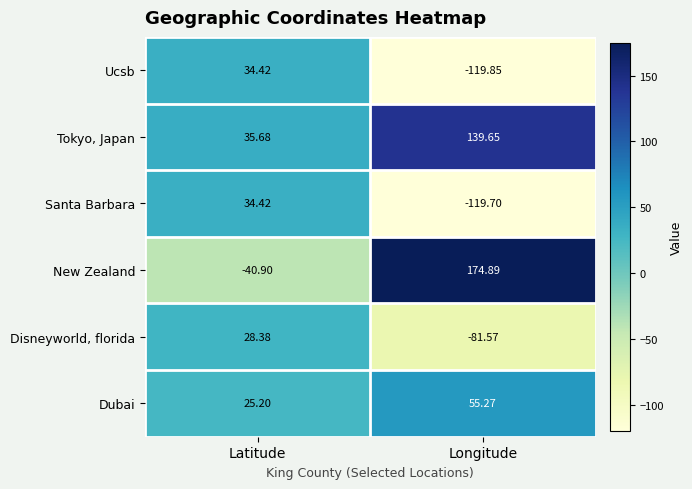

Where is Tokyo, Japan nearest to the value 87?

Latitude